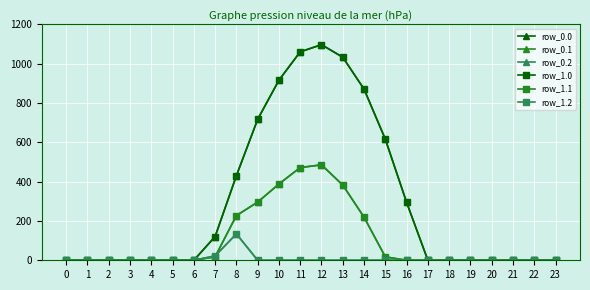

True or false: row_0.2 and row_1.0 intersect in this chart.

False